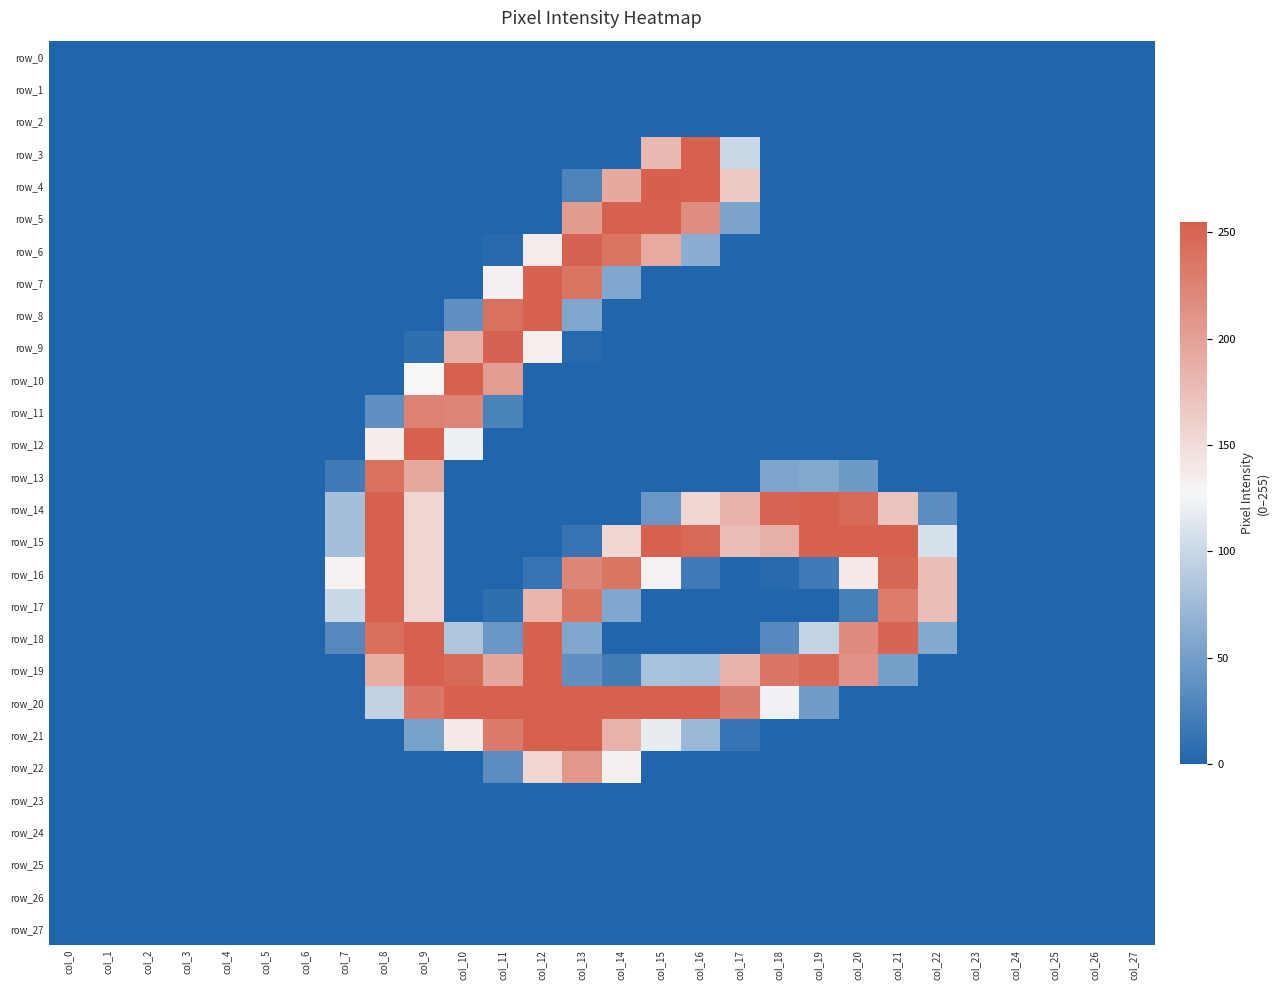

What is the approximate value of row_6 at col_16, to the nearest 50?

50